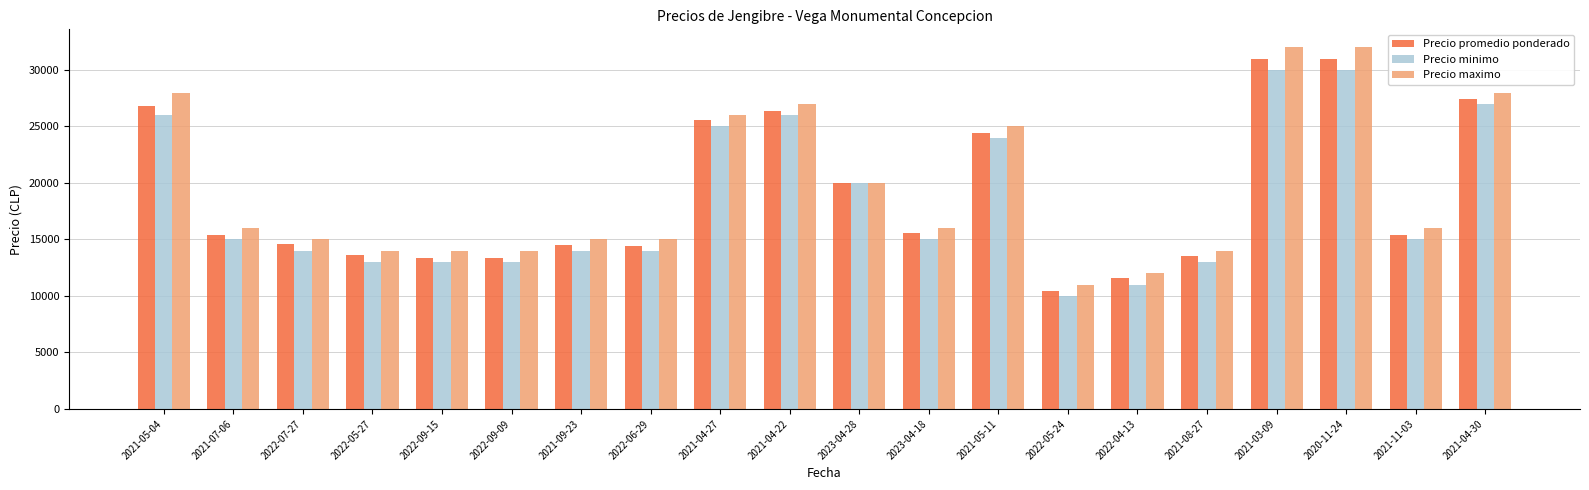

How many bars are there in total?

60